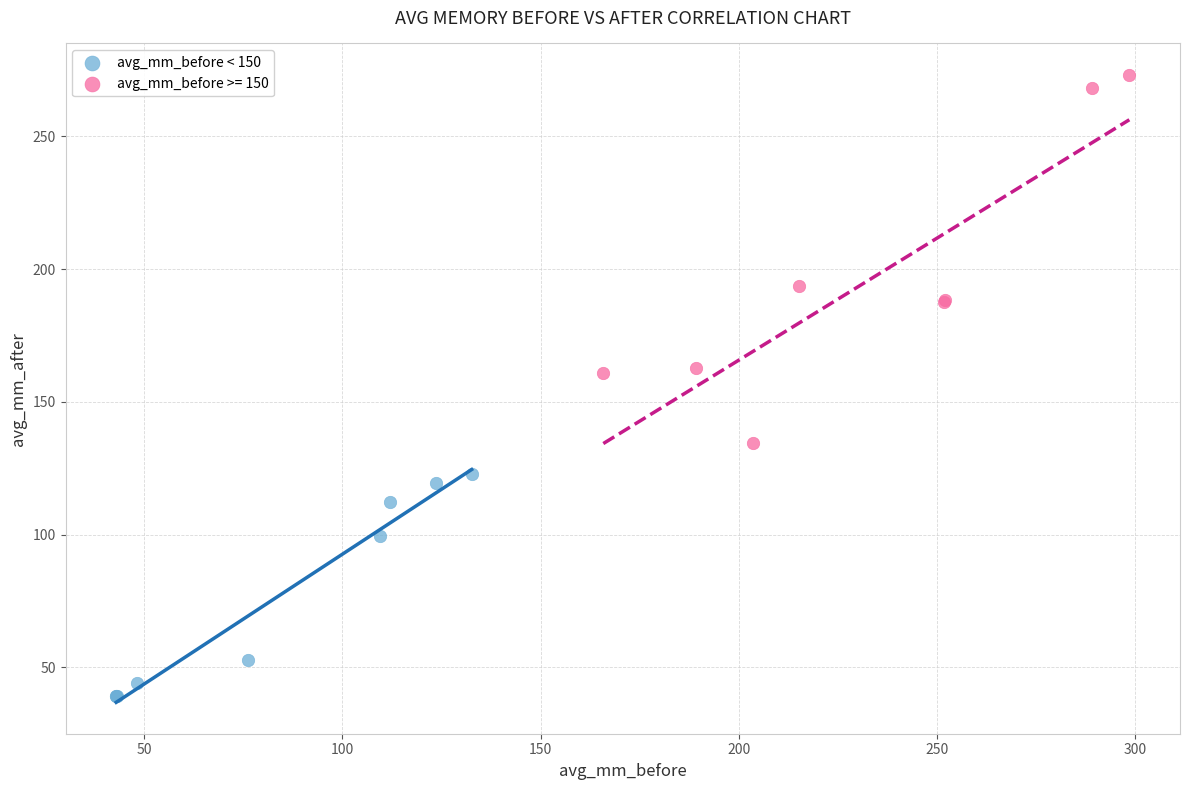

Which series reaches the minimum Y coordinate?

avg_mm_before < 150